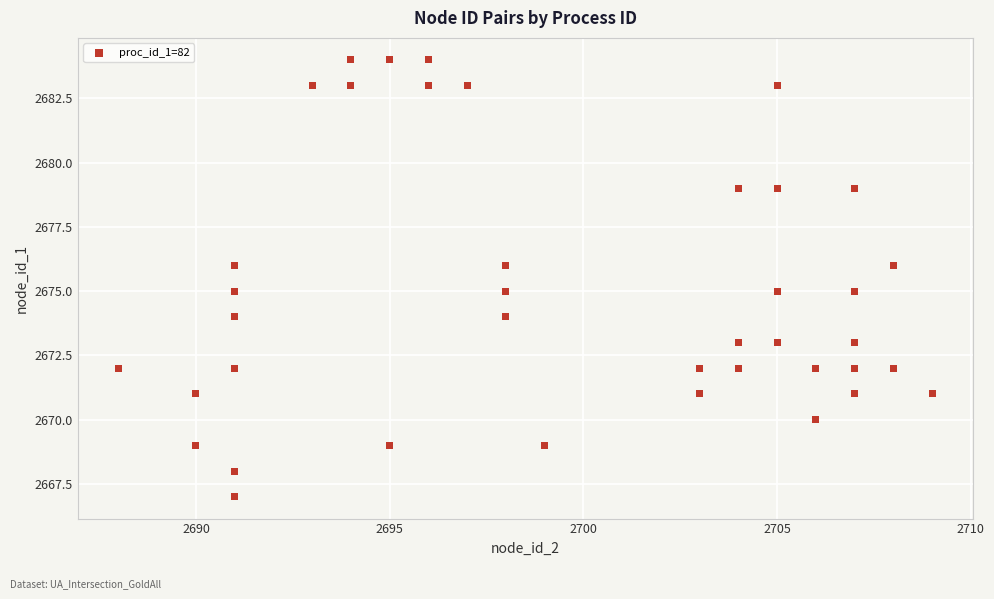

What is the range of Y values (max minus min)?

17